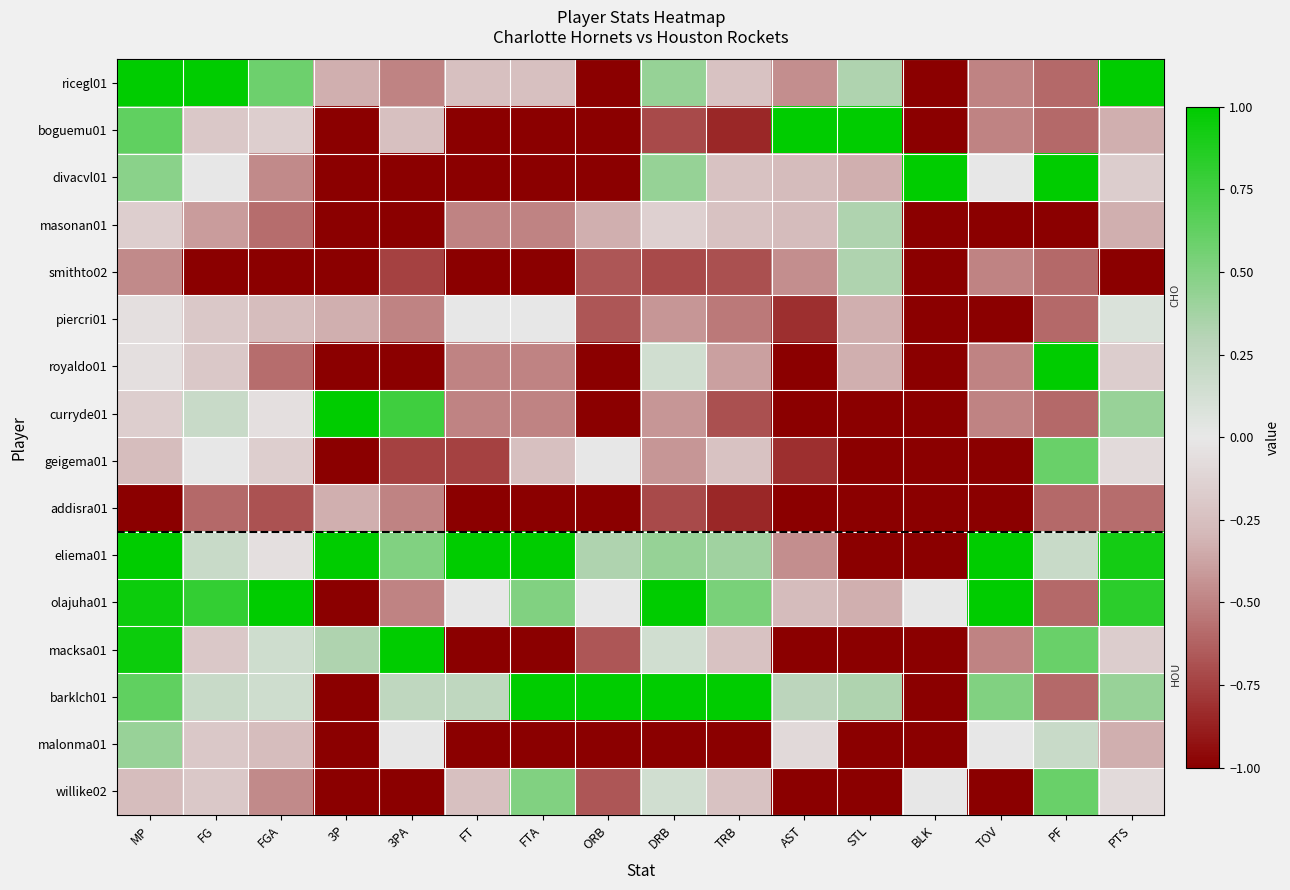

List the series in order of their peak value, lowest first.

addisra01, piercri01, masonan01, smithto02, malonma01, geigema01, willike02, ricegl01, boguemu01, divacvl01, royaldo01, curryde01, eliema01, olajuha01, macksa01, barklch01